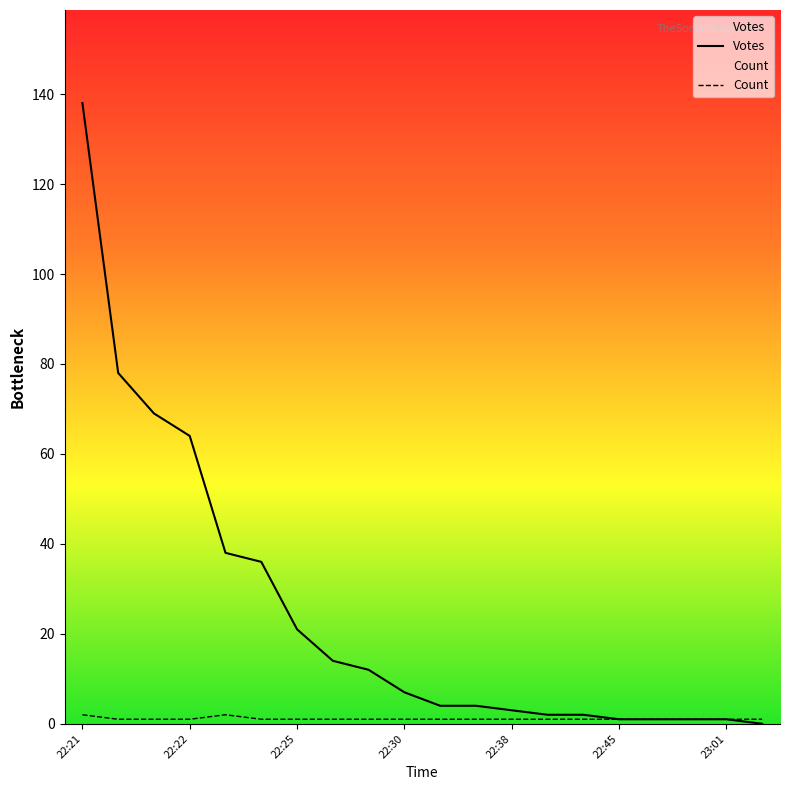

True or false: Count has more than 2 points higher than both neighbors.

False